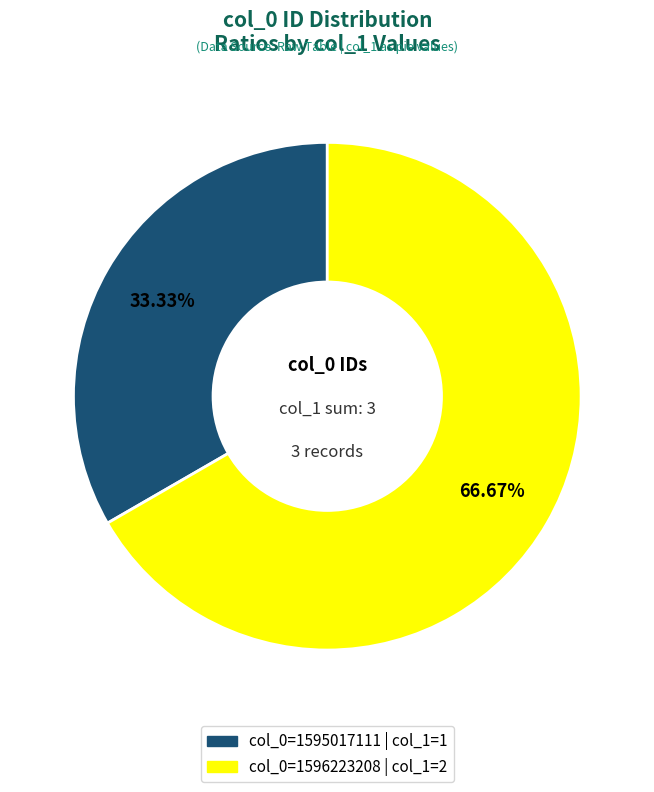

How many slices are in this pie chart?

2